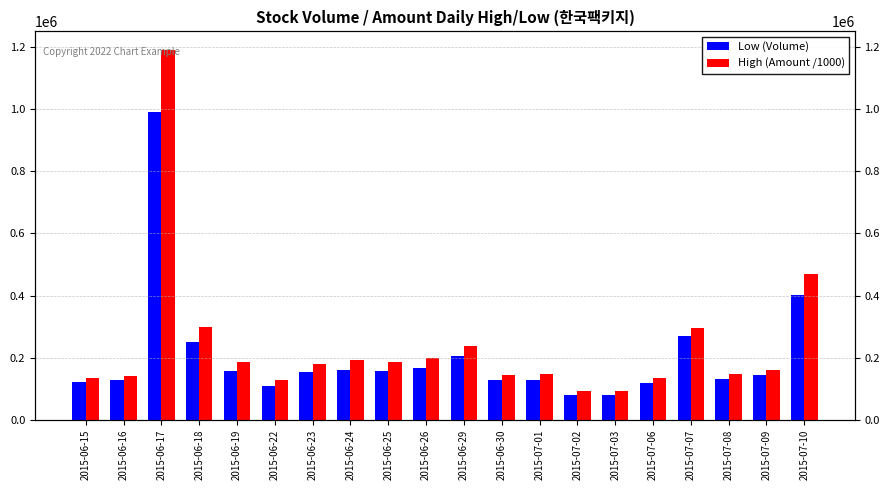

Rank the series at 2015-06-26 from highest to lowest value.

High (Amount /1000), Low (Volume)